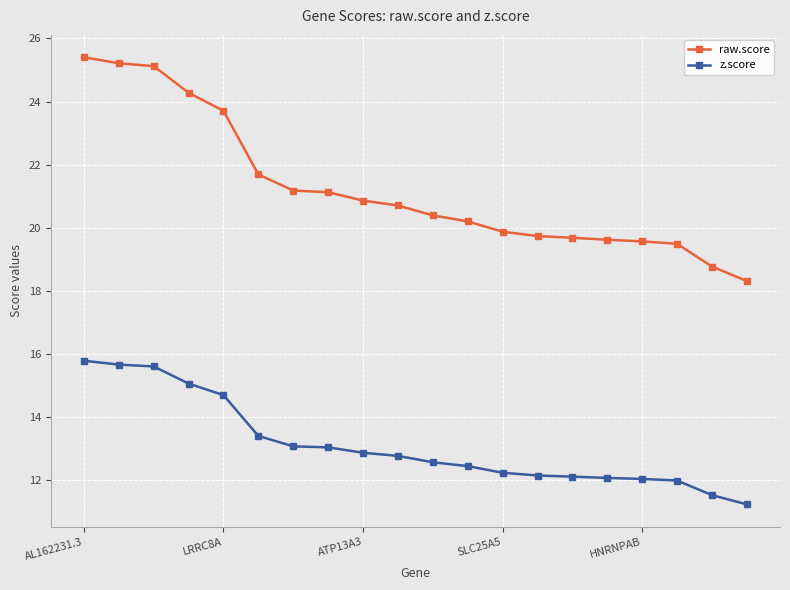

At how many categories does at least one series exceed 14?

20